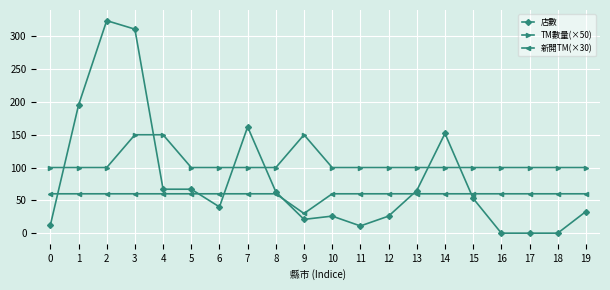

Which series has the widest spread of values?

店數